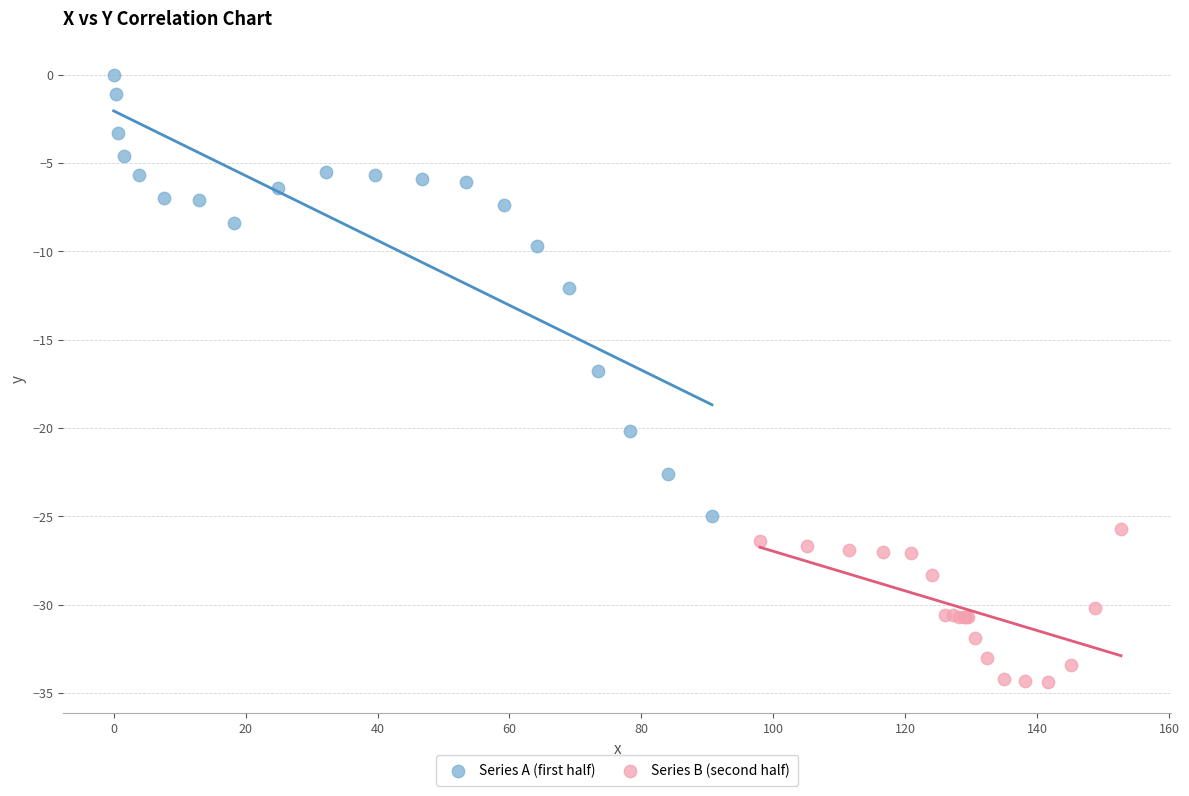

Which series contains the highest Y value?

Series A (first half)